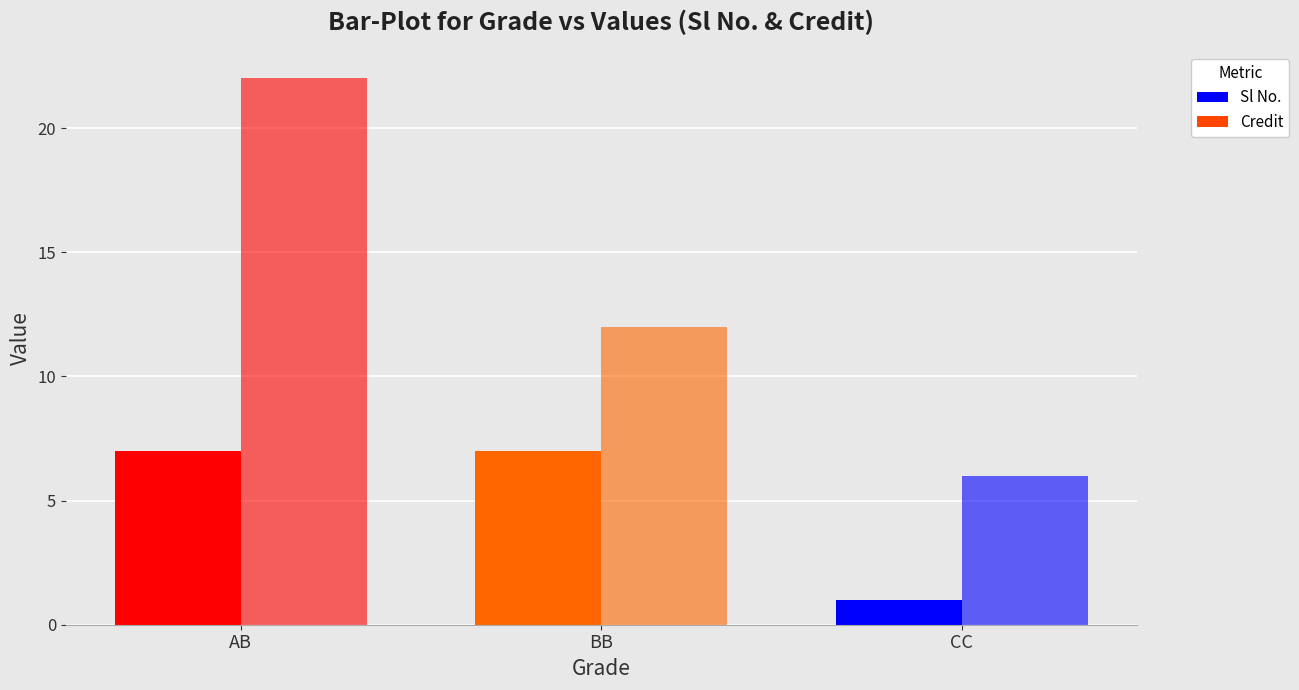

Count the number of data series in this chart.

2